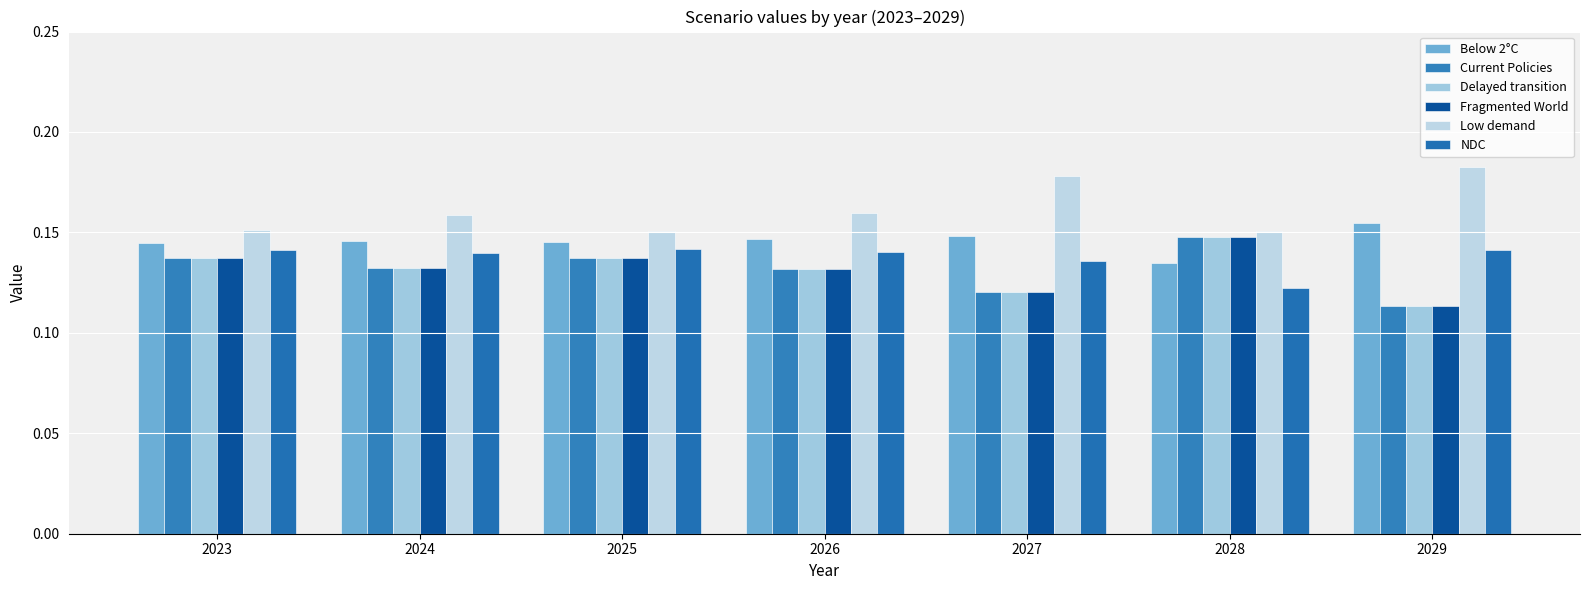

What is the sum of all Below 2°C values?

1.0